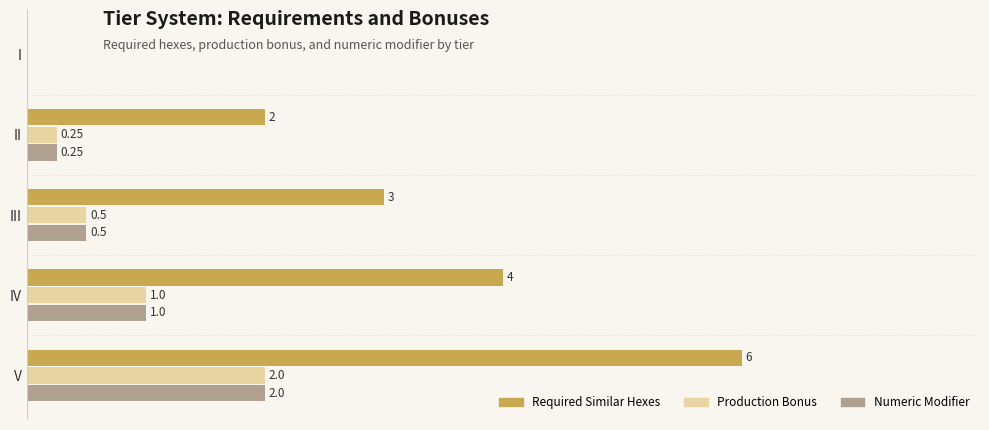

Which series has the largest total across all categories?

Required Similar Hexes